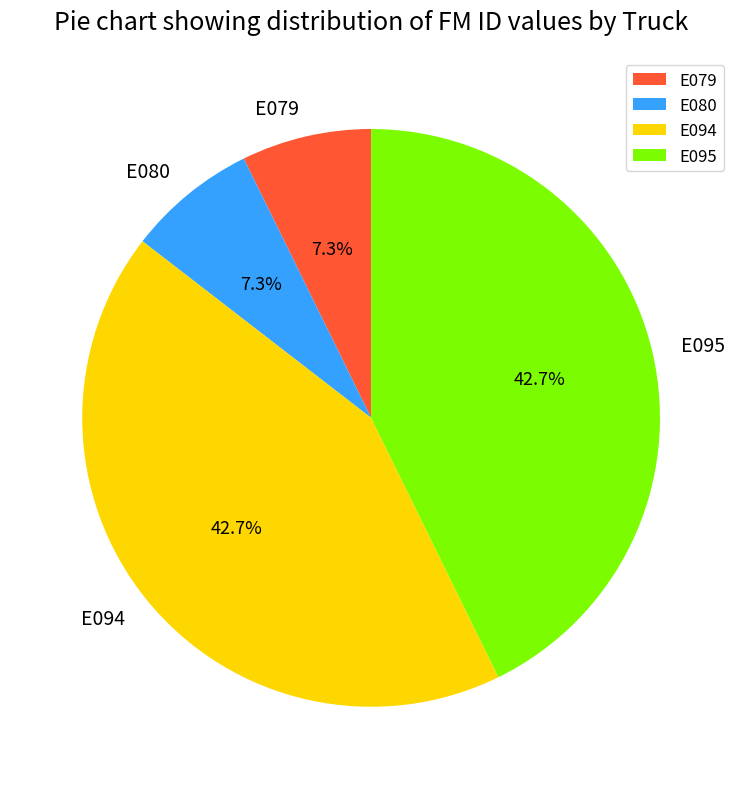

Is there any slice that represents more than half of the pie?

No